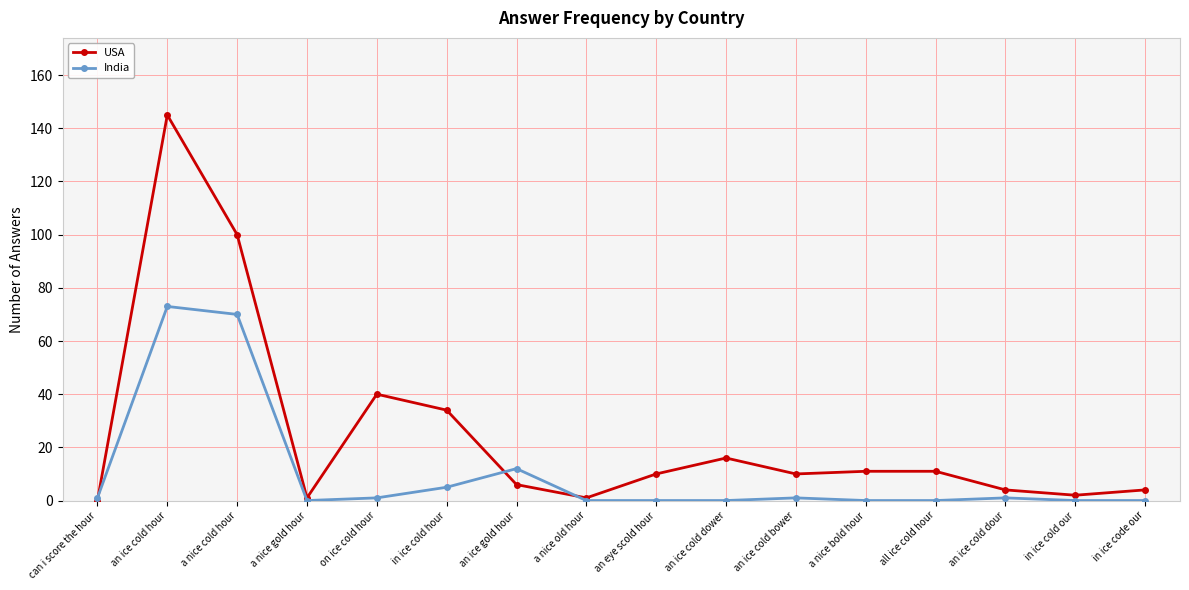

At which category does India reach its first local peak?

an ice cold hour